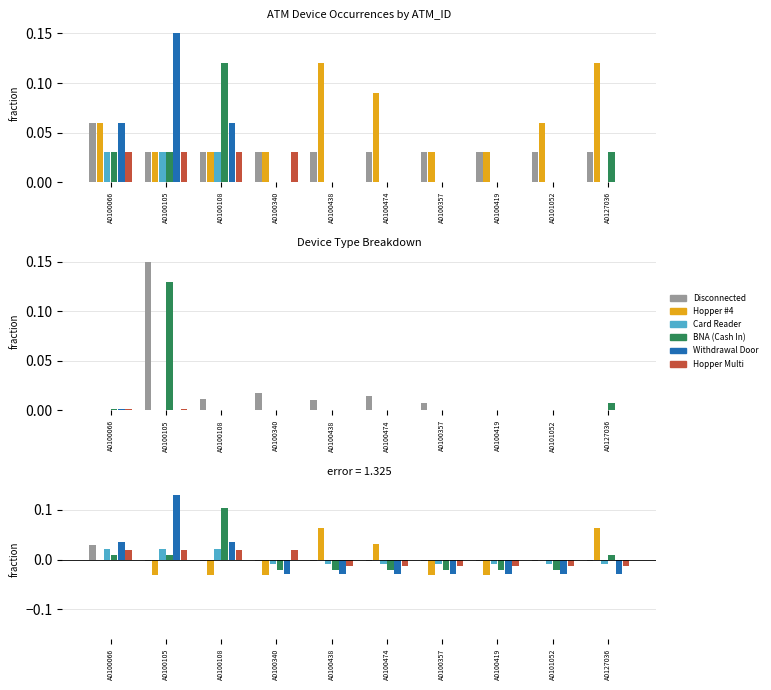

What is the difference between the maximum and minimum values in the Hopper #4 series?

0.1